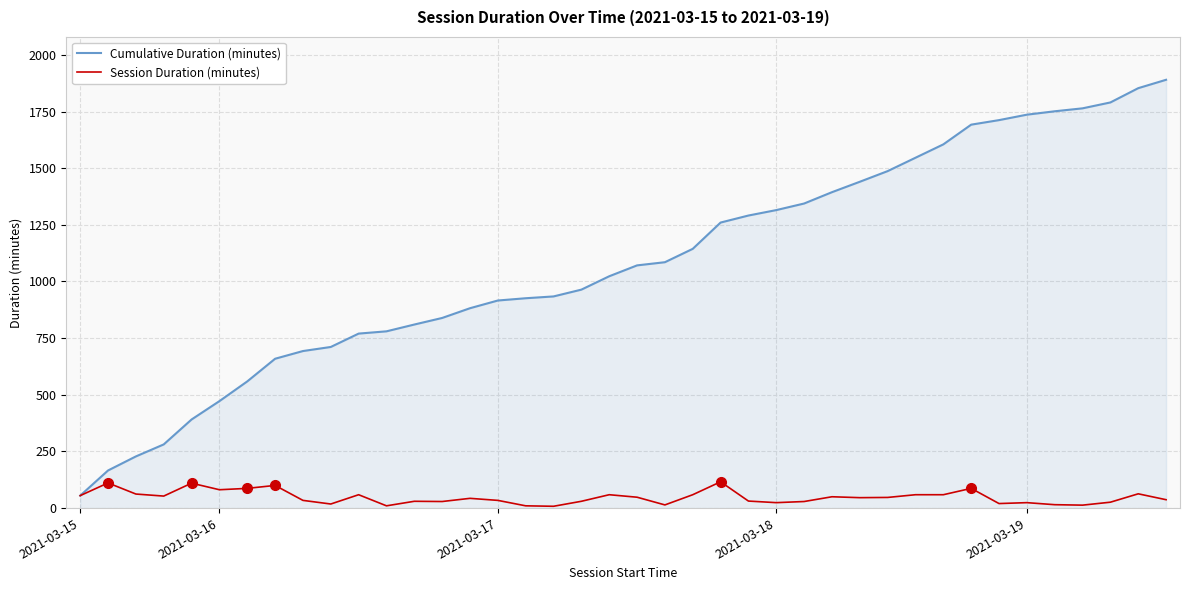

Which series has the largest total across all categories?

Cumulative Duration (minutes)